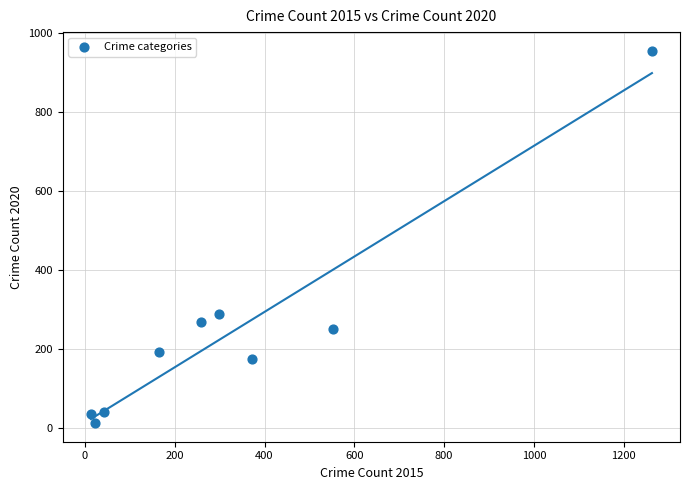

What is the average X value?

332